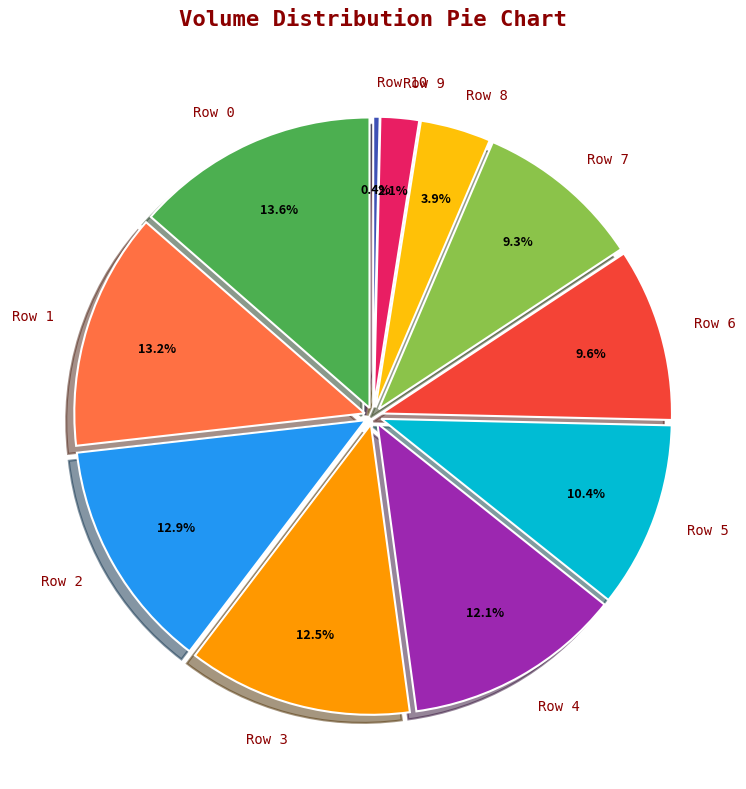

Combined, what portion of the pie is Row 0 and Row 9?

15.7%